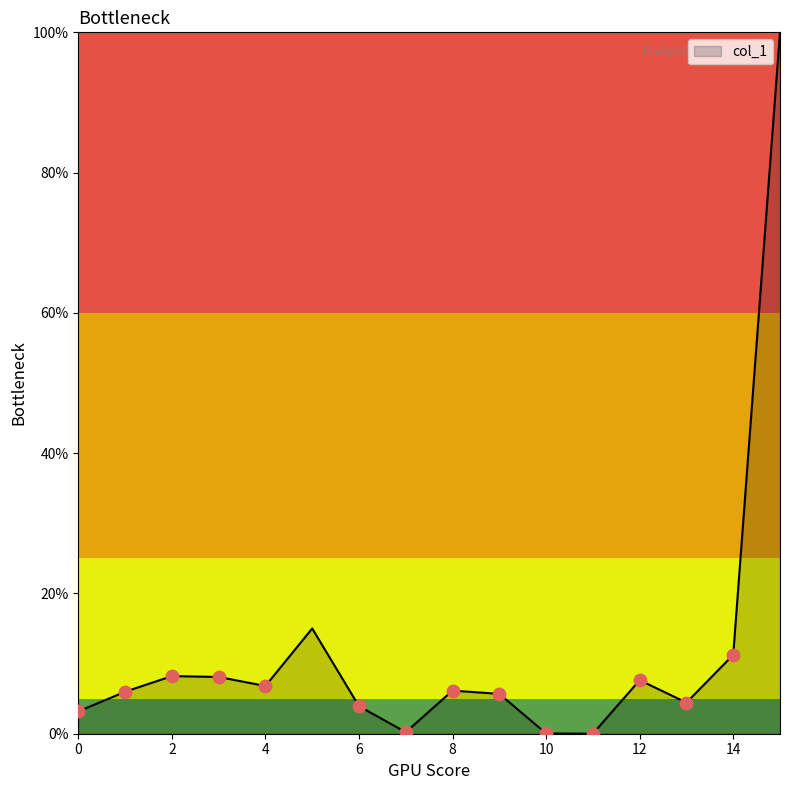

What is the difference between the maximum and minimum values?

100.0